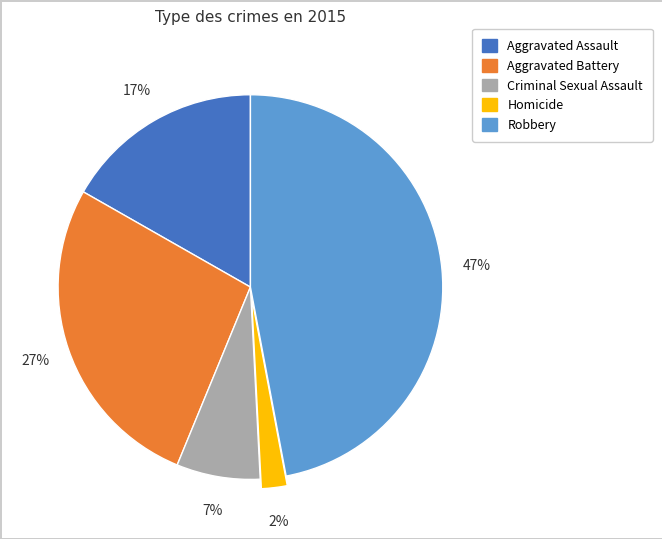

To the nearest percent, what portion does Robbery represent?

47%